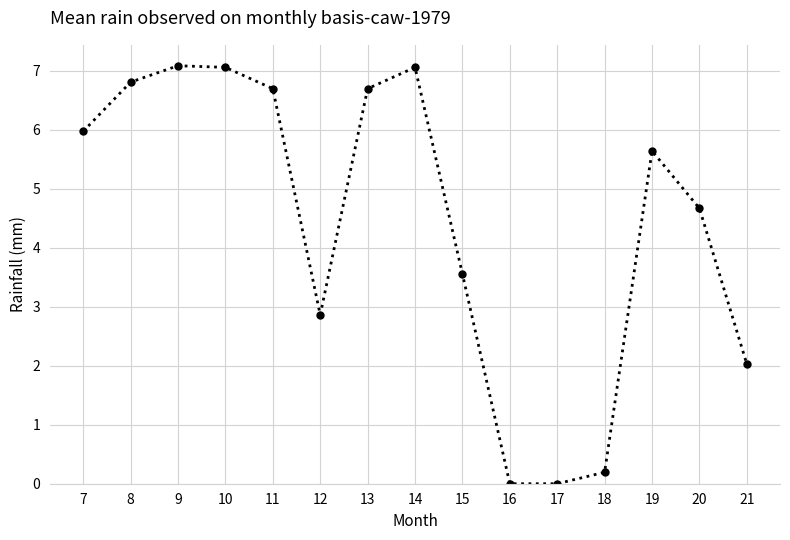

What is the difference between the maximum and minimum values?

7.1